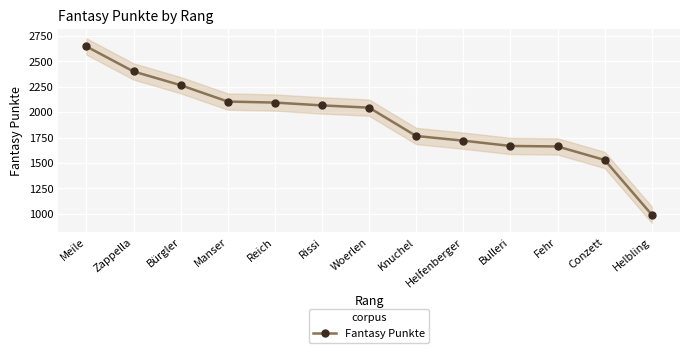

At which category does the chart reach its minimum across all series?

Helbling